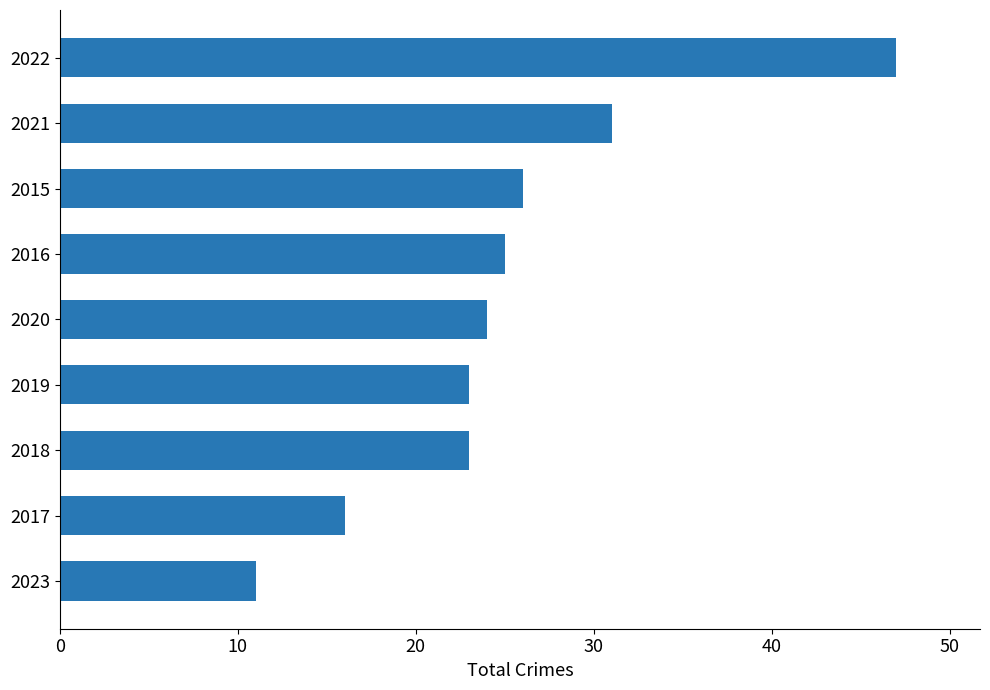

What is the difference between the second highest and minimum values?

20